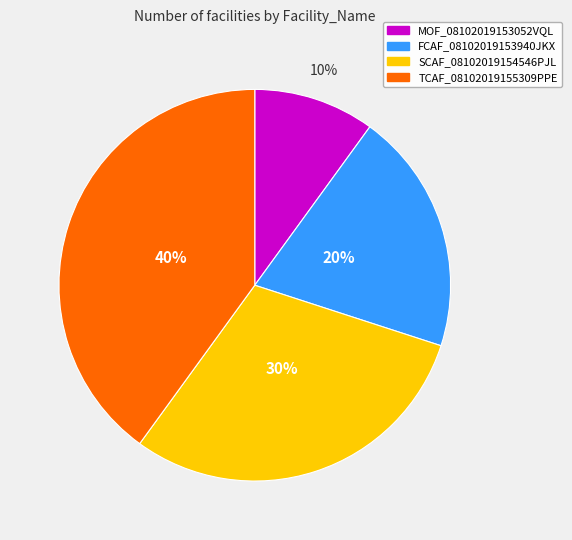

Rank the categories by value from lowest to highest.

MOF_08102019153052VQL, FCAF_08102019153940JKX, SCAF_08102019154546PJL, TCAF_08102019155309PPE